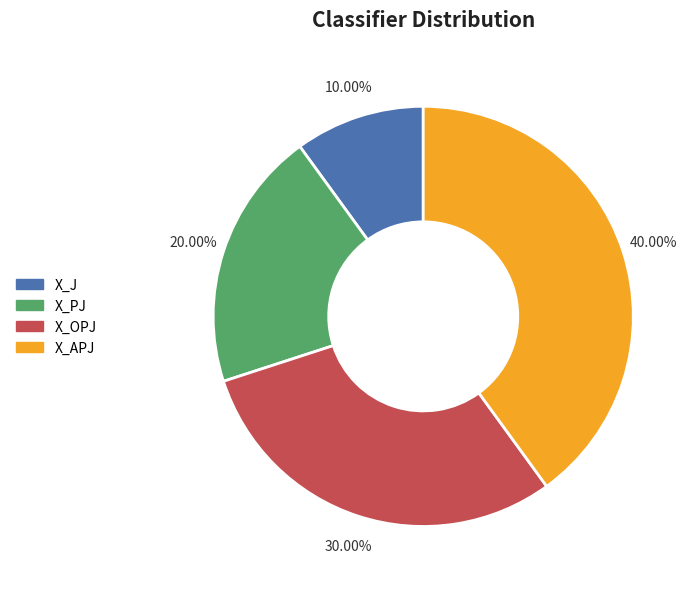

How many slices are in this pie chart?

4